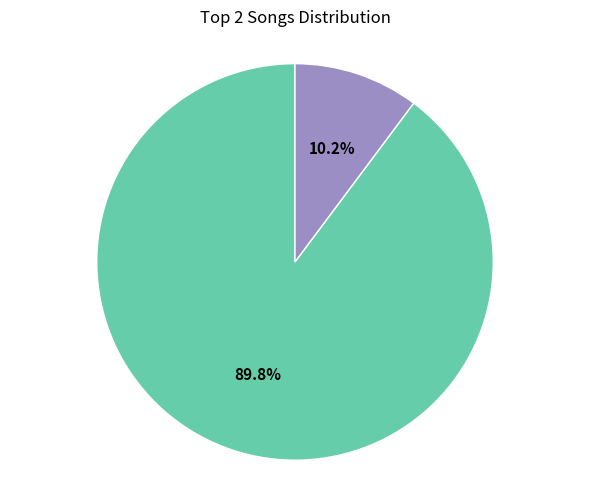

Does any single category account for the majority?

Yes